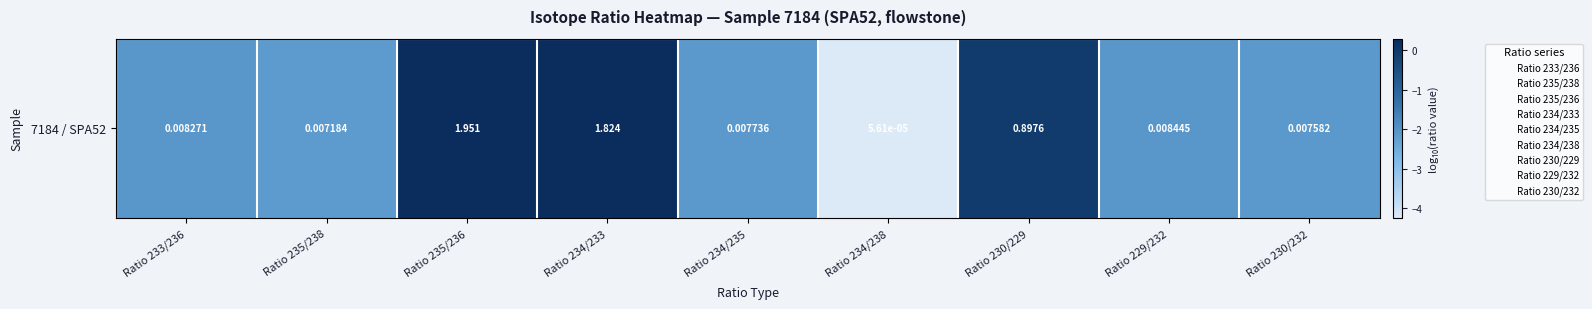

List the labels in order of value, smallest first.

Ratio 234/238, Ratio 235/238, Ratio 230/232, Ratio 234/235, Ratio 233/236, Ratio 229/232, Ratio 230/229, Ratio 234/233, Ratio 235/236